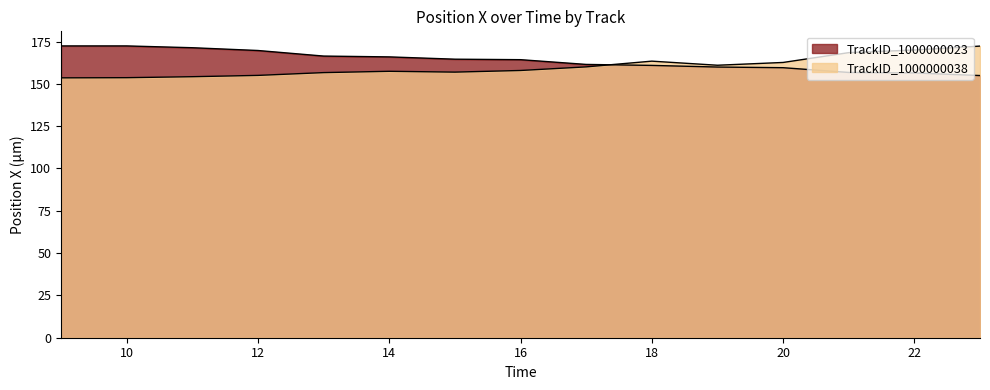

Where is TrackID_1000000023 nearest to the value 163?

16